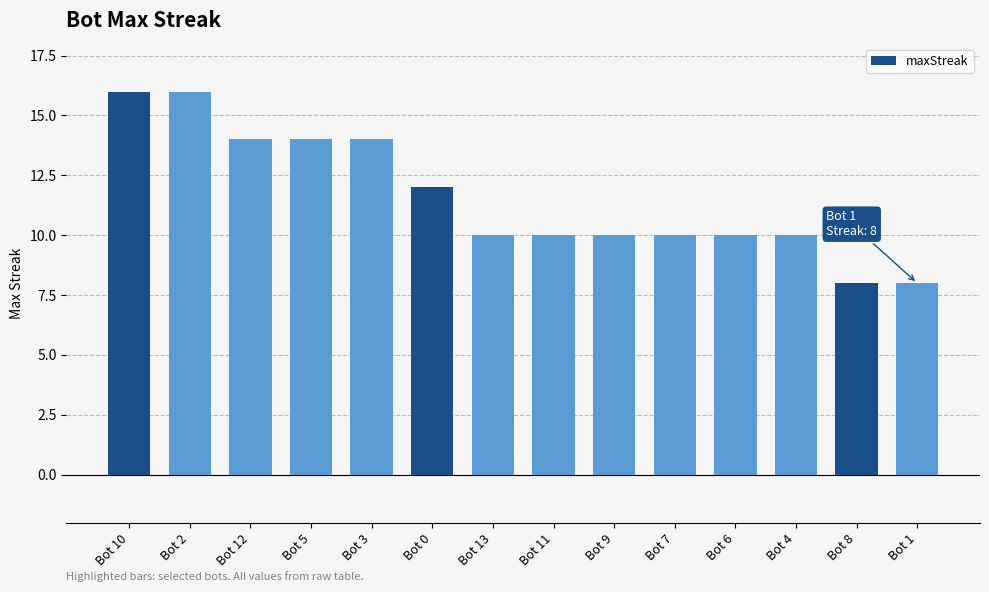

What is the label of the 5th bar from the left?

Bot 3